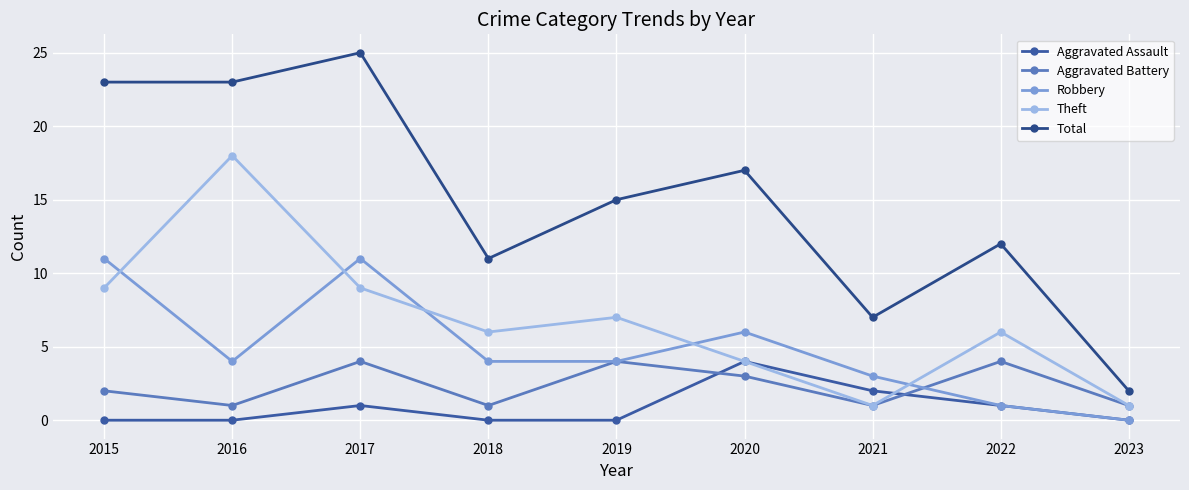

How many lines are shown in the chart?

5